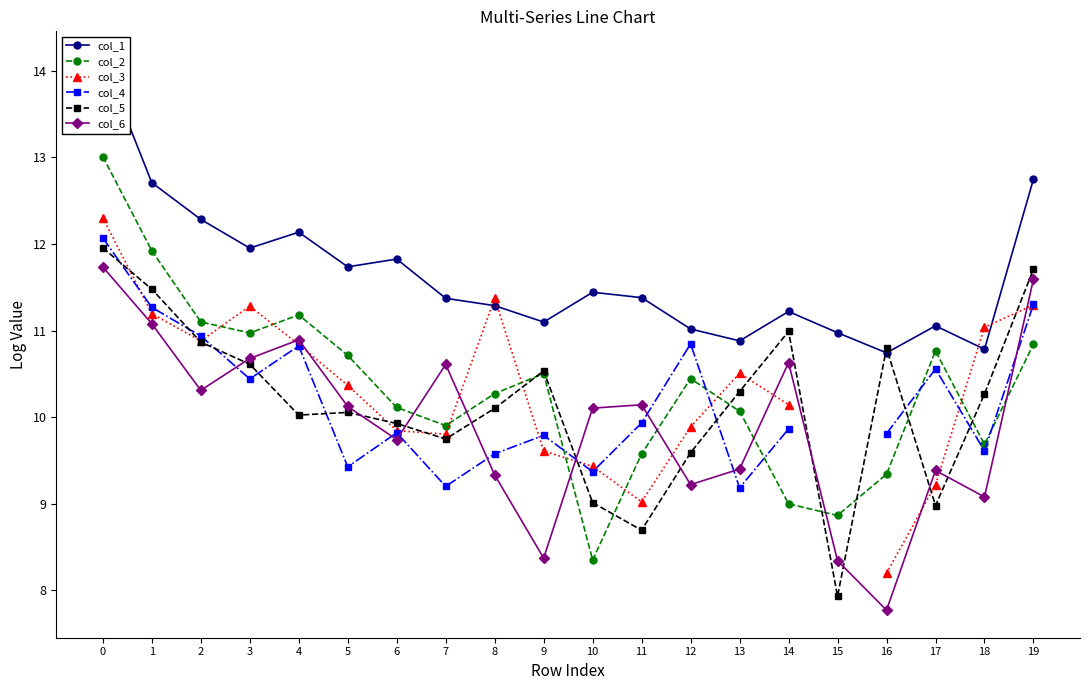

Count the number of data series in this chart.

6